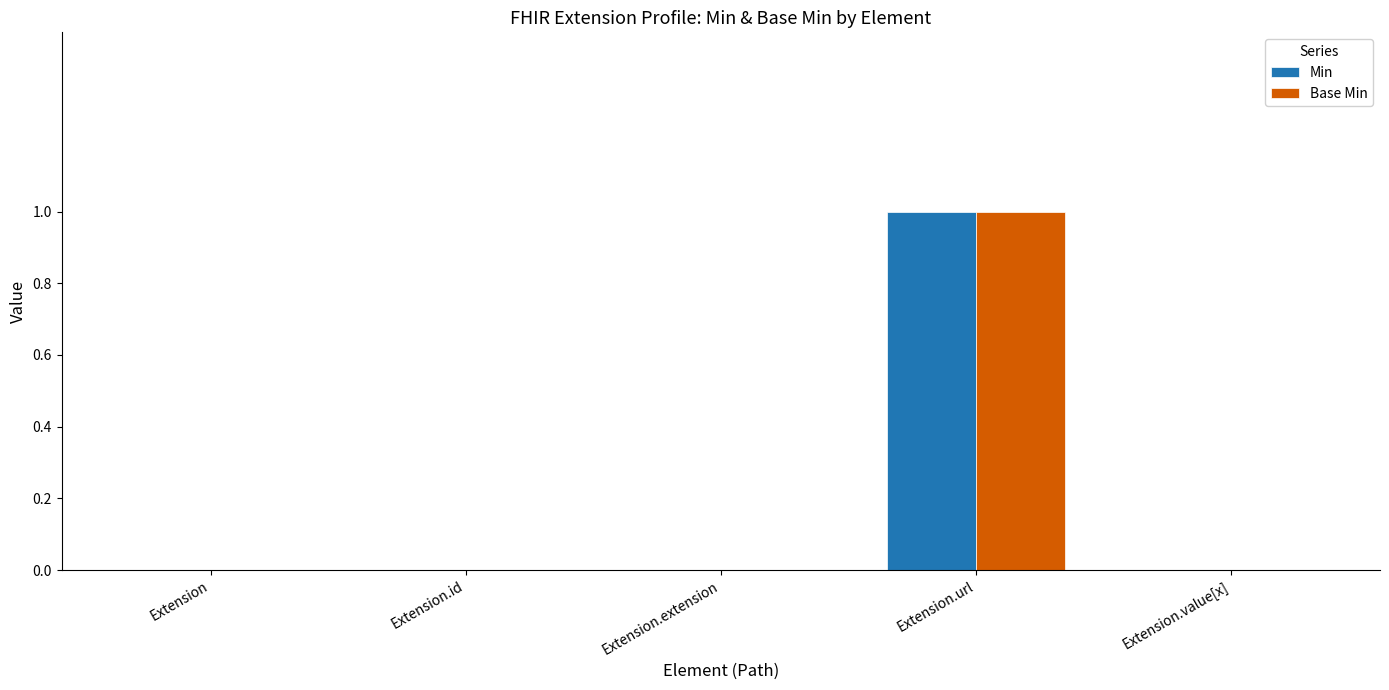

Reading right to left, list all the values displayed in this chart.

Min: Extension.value[x]=0	Extension.url=1	Extension.extension=0	Extension.id=0	Extension=0
Base Min: Extension.value[x]=0	Extension.url=1	Extension.extension=0	Extension.id=0	Extension=0